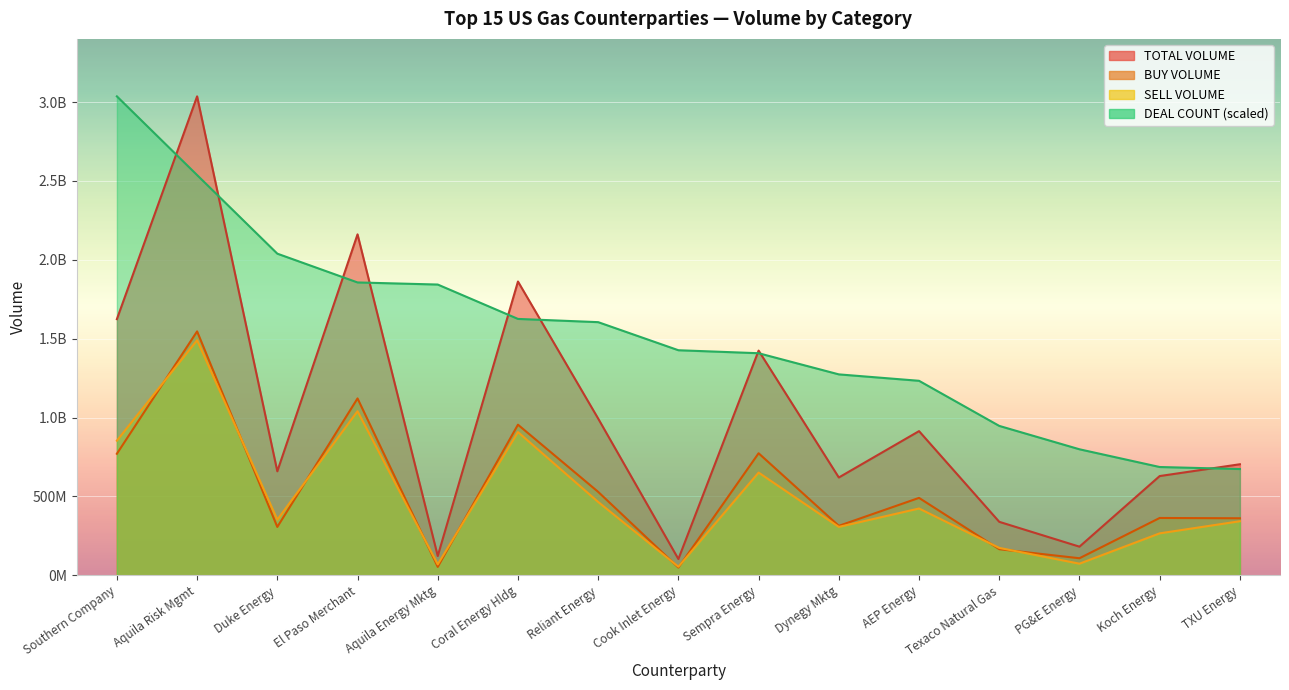

What is the lowest value of the sell_volume series?

54197748.0